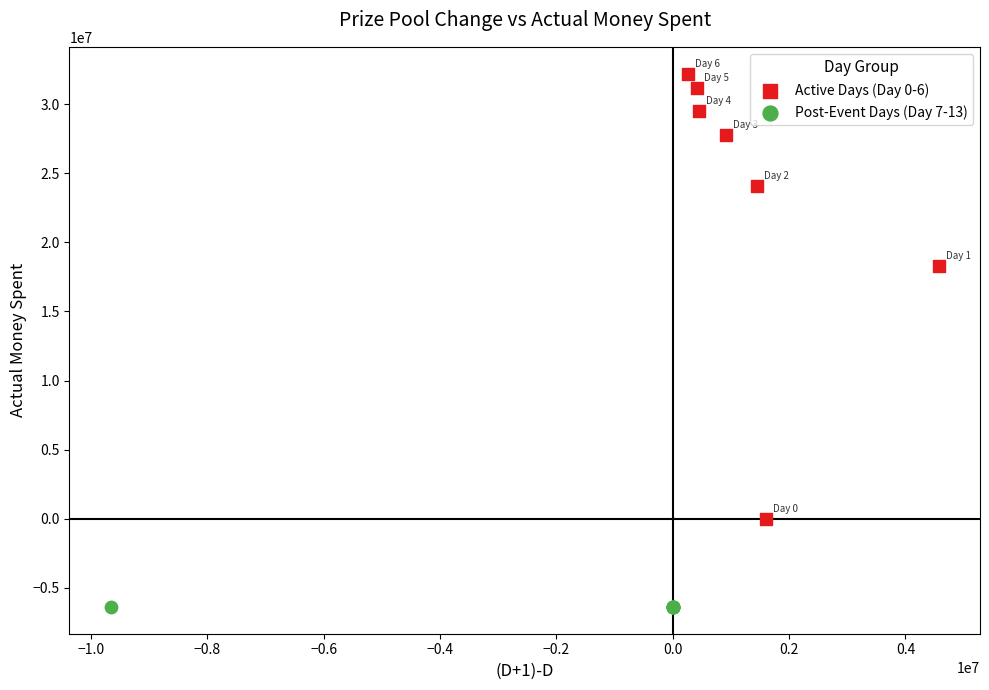

Which series reaches the minimum Y coordinate?

Post-Event Days (Day 7-13)